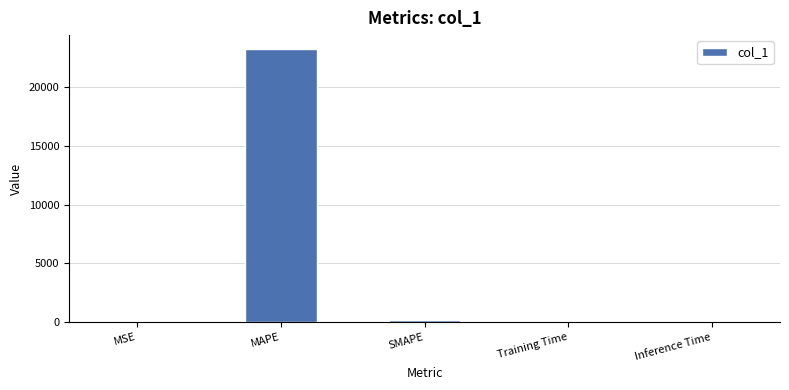

What is the approximate value at MSE?

0.4